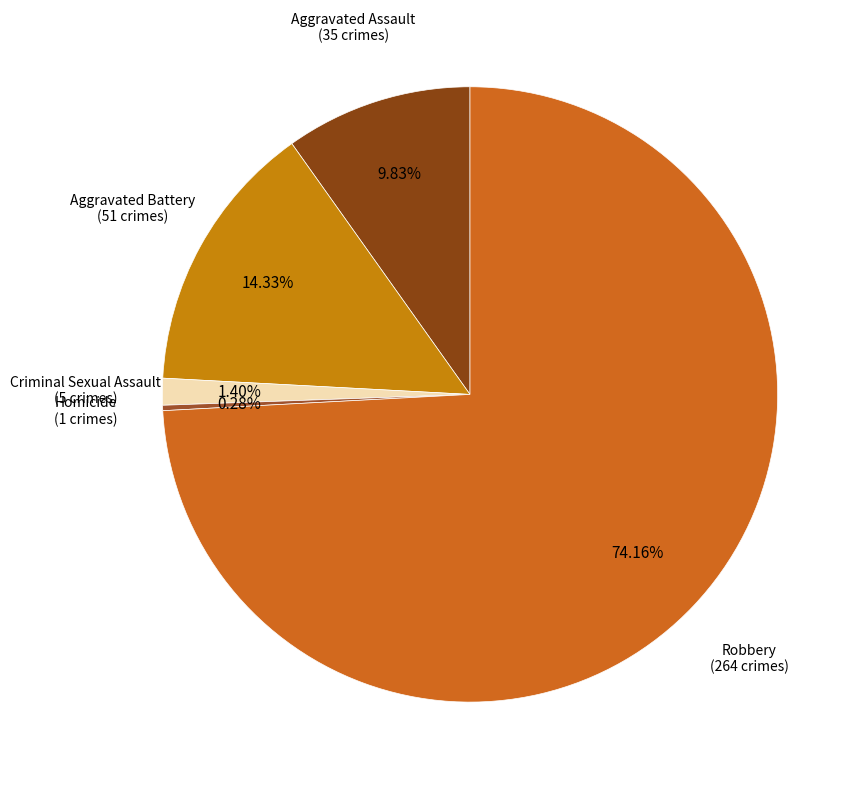

Is there a majority slice in this chart?

Yes